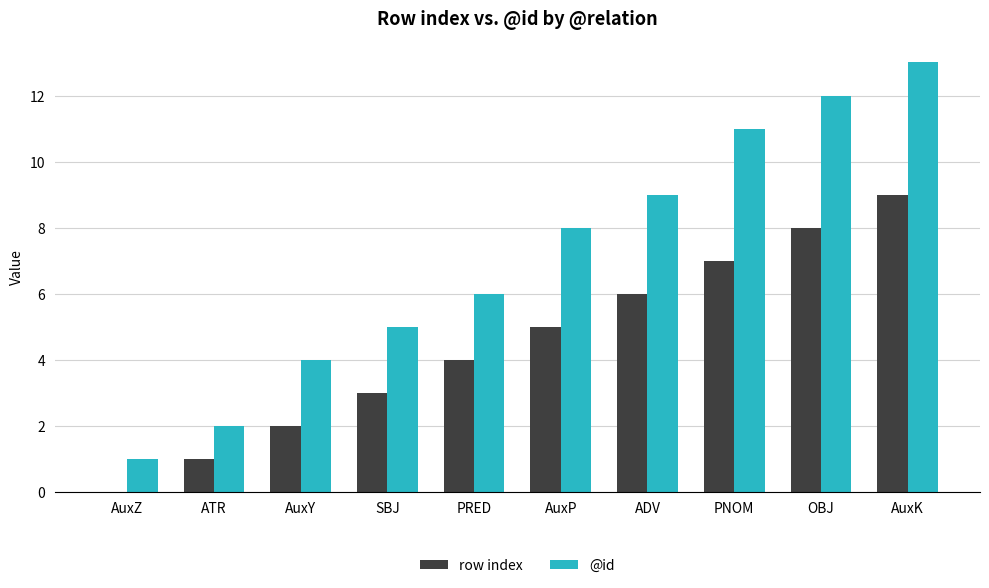

How many series are shown in this chart?

2